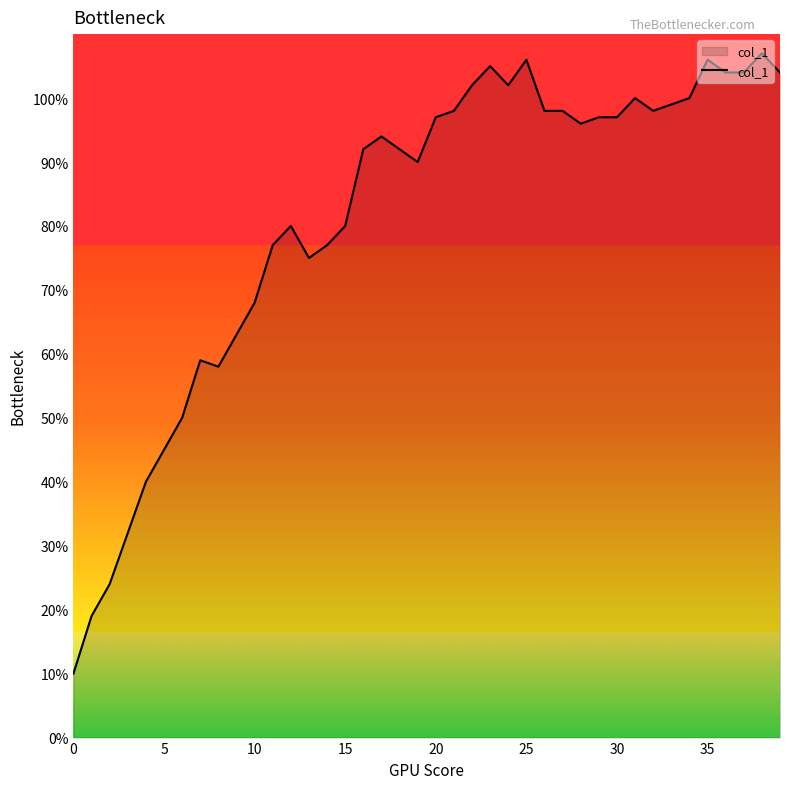

What is the smallest value displayed?

10